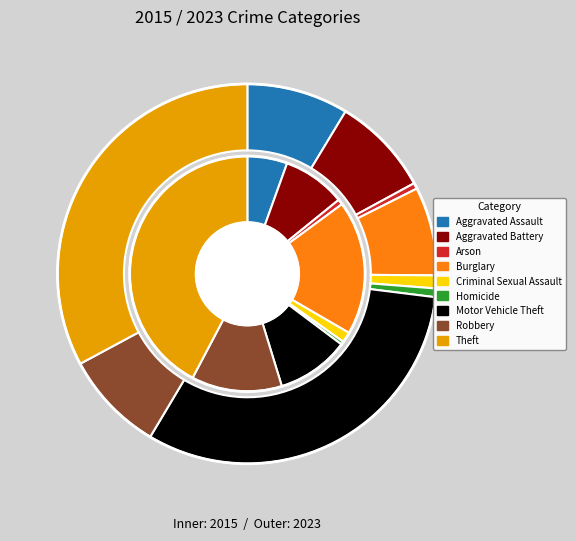

Do 2 and 6 together represent more than half of the pie?

No